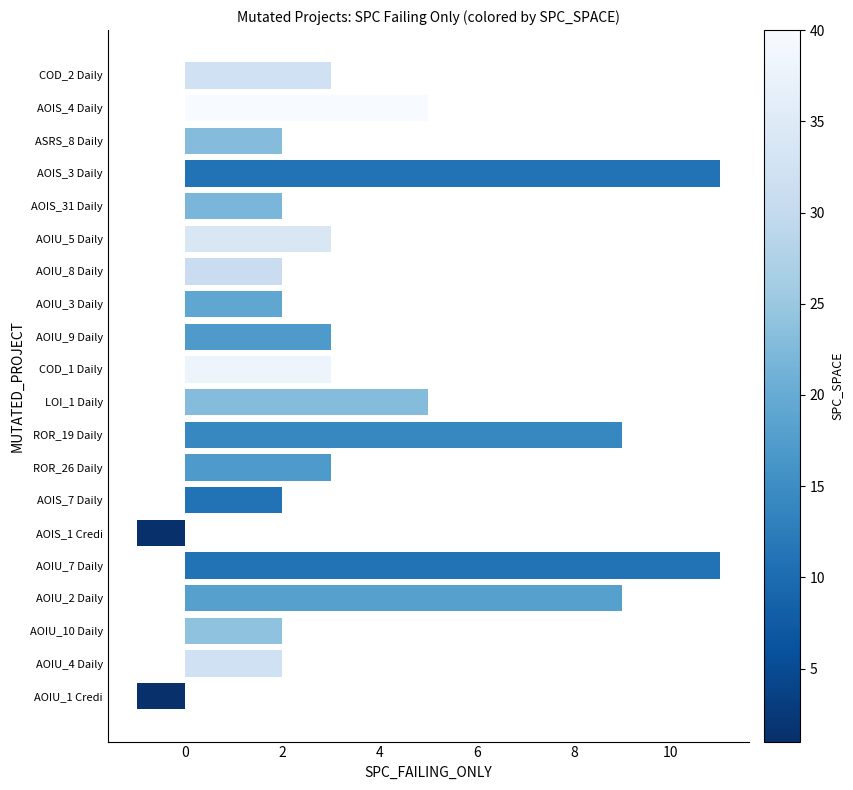

What is the maximum value shown in the chart?

11